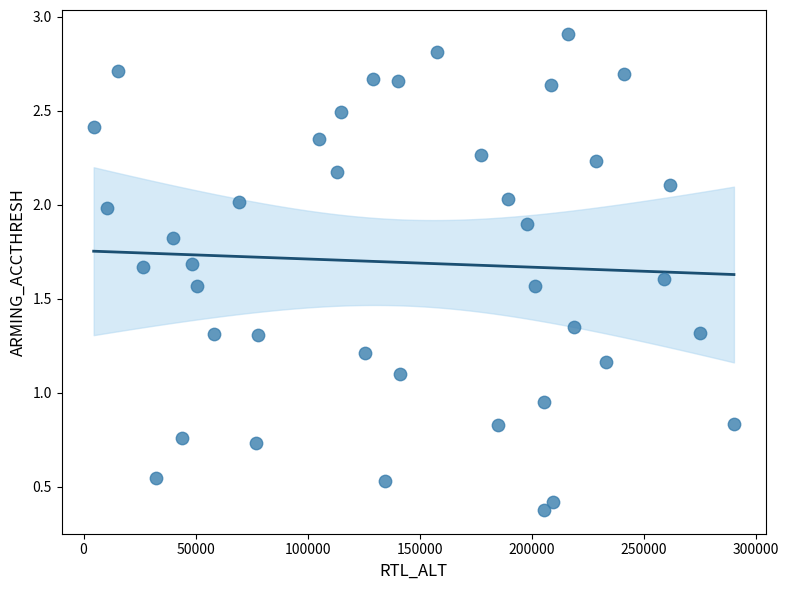

What is the range of Y values (max minus min)?

2.5